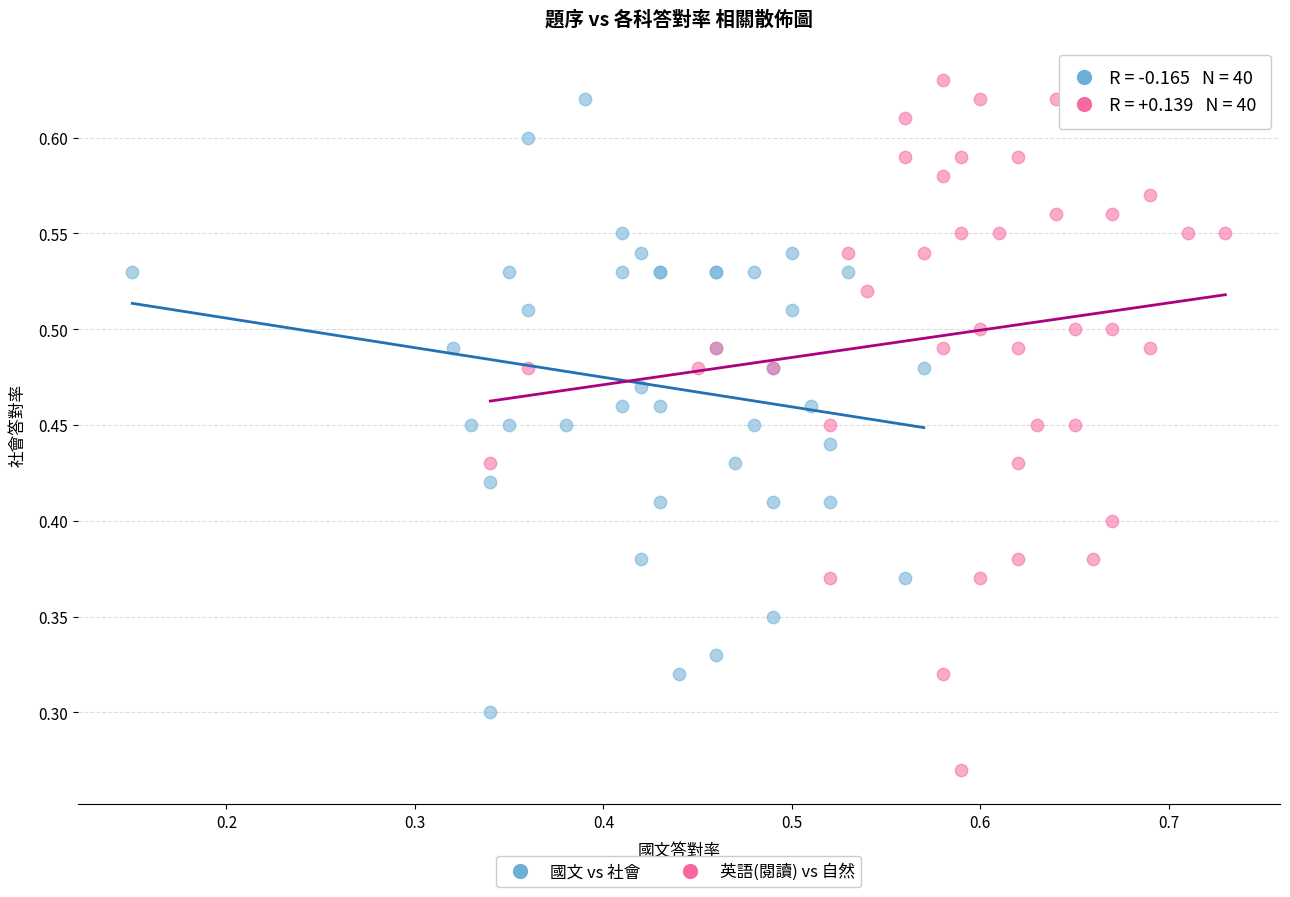

Which series contains the lowest Y value?

英語(閱讀) vs 自然